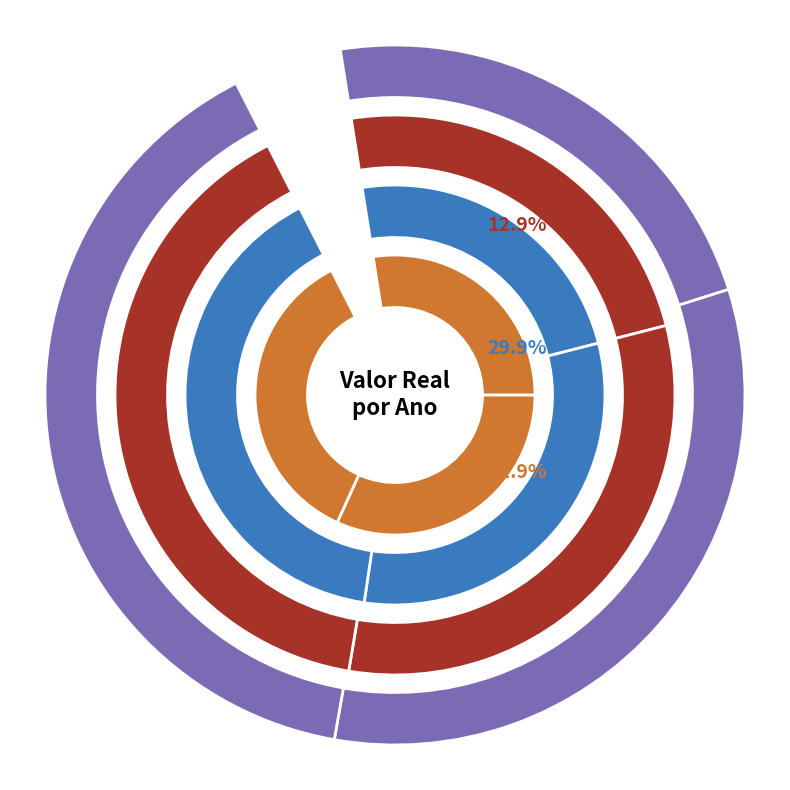

Which slice is the smallest?

Ano 2